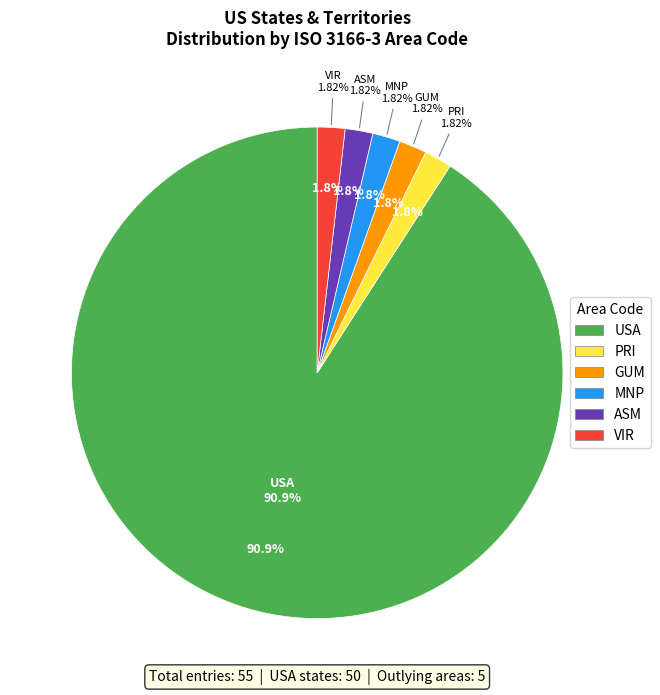

What is the ratio of the value at GUM to the value at PRI?

1.0